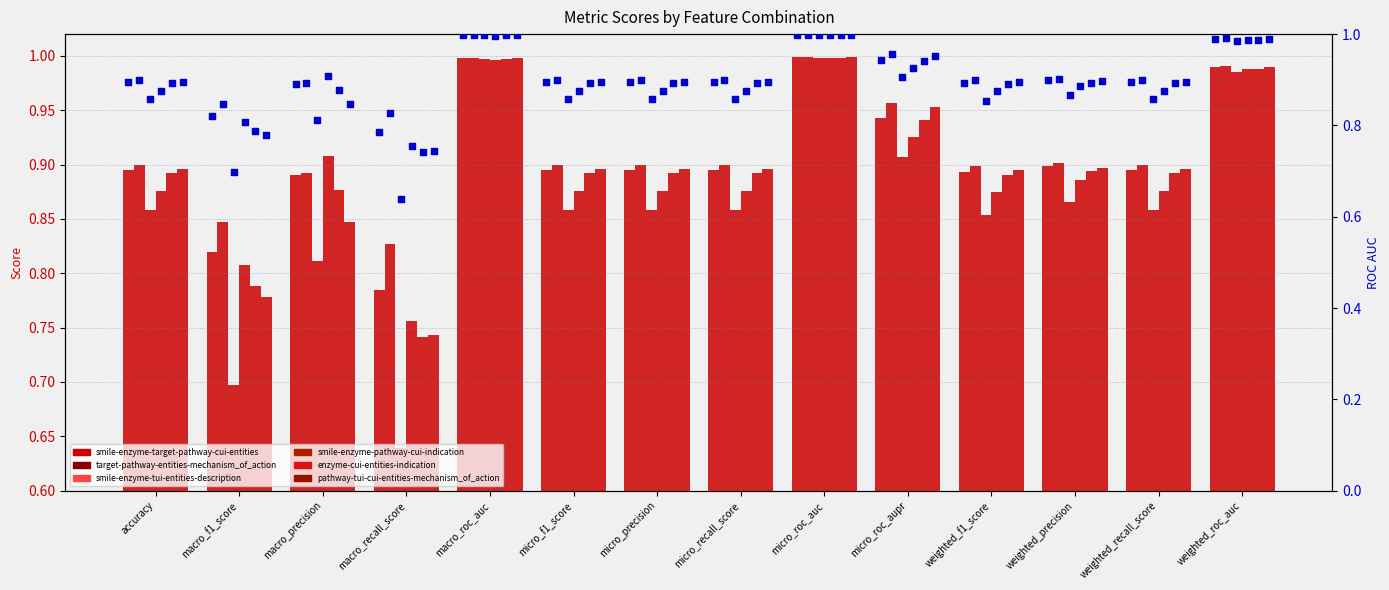

Is the value of smile-enzyme-tui-entities-description at micro_roc_auc greater than the value of enzyme-cui-entities-indication at macro_f1_score?

Yes